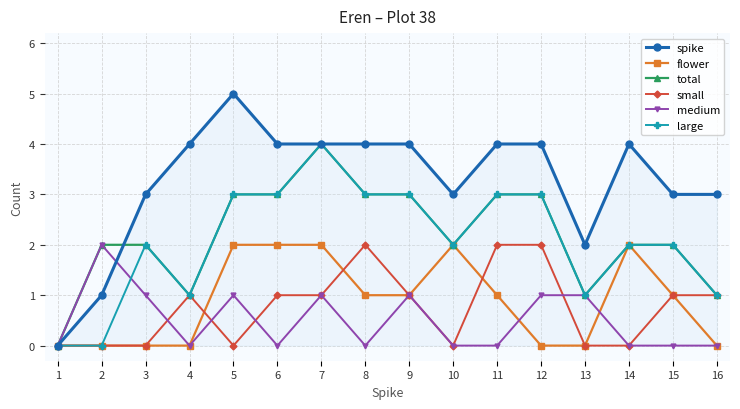

What is the maximum value for spike?

5